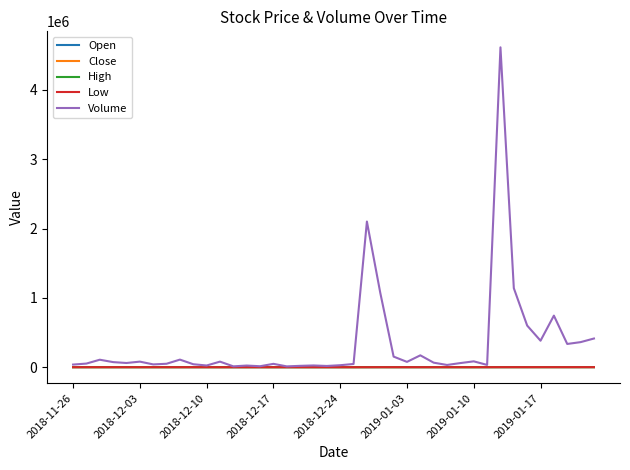

True or false: Low and High cross at least once.

False